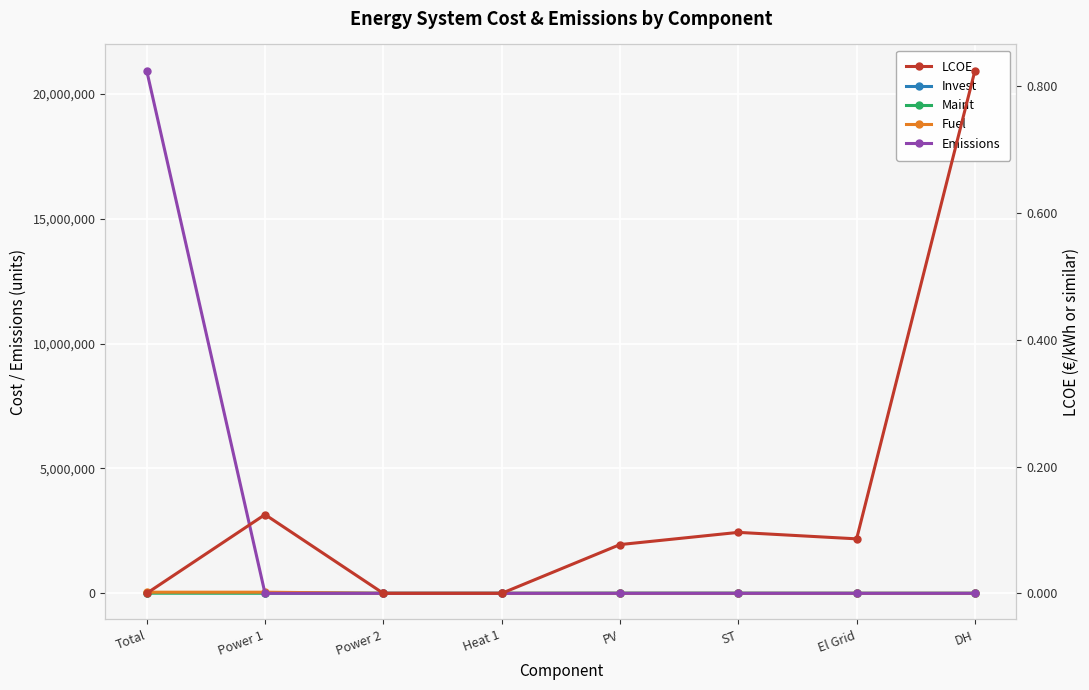

True or false: Invest has more than 1 points higher than both neighbors.

False